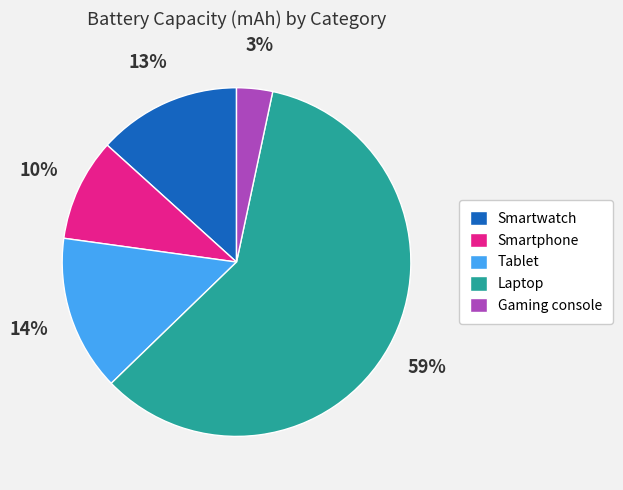

Which category has the biggest portion of the pie?

Laptop